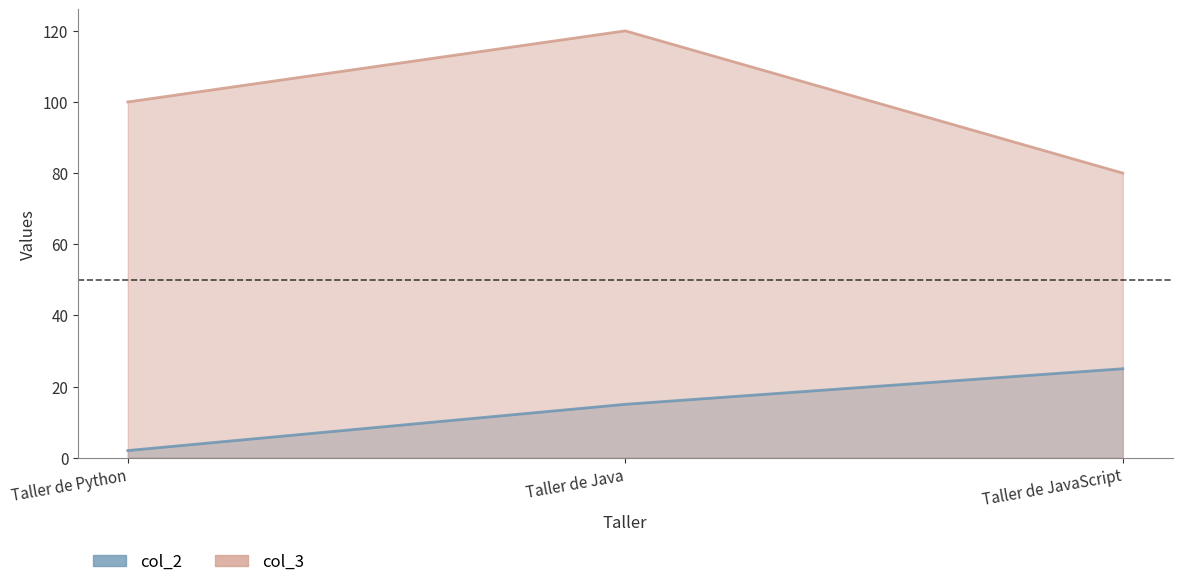

List the series in order of their peak value, highest first.

col_3, col_2